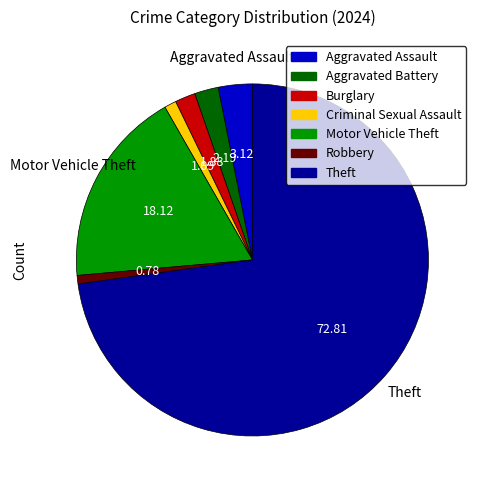

Which slice is the largest?

Theft